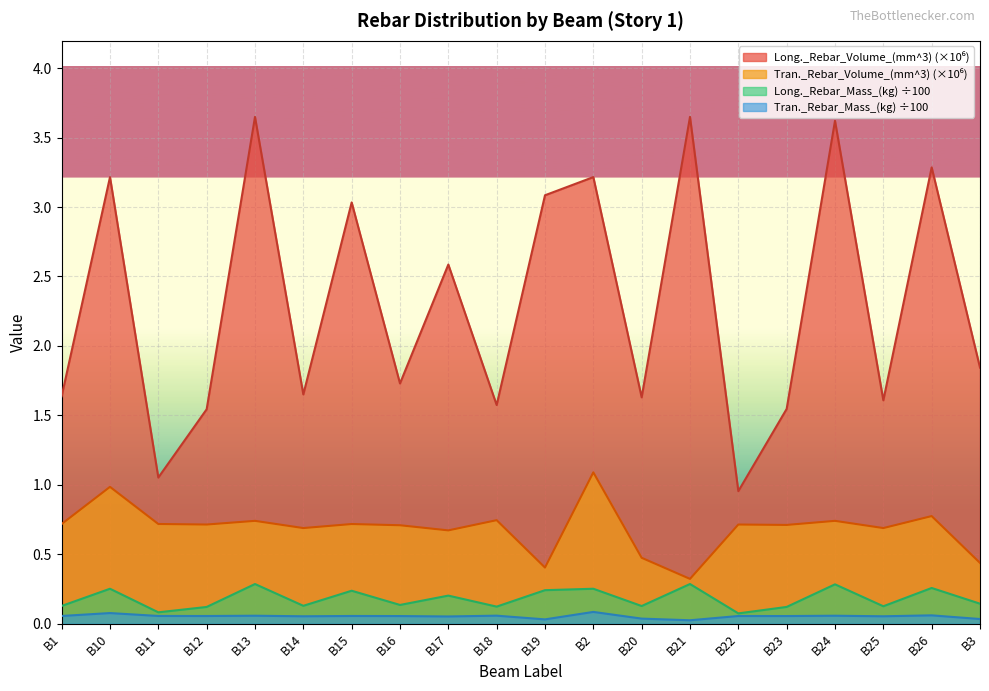

The Tran._Rebar_Mass_(kg) series shows 0.1 at B14. True or false?

False